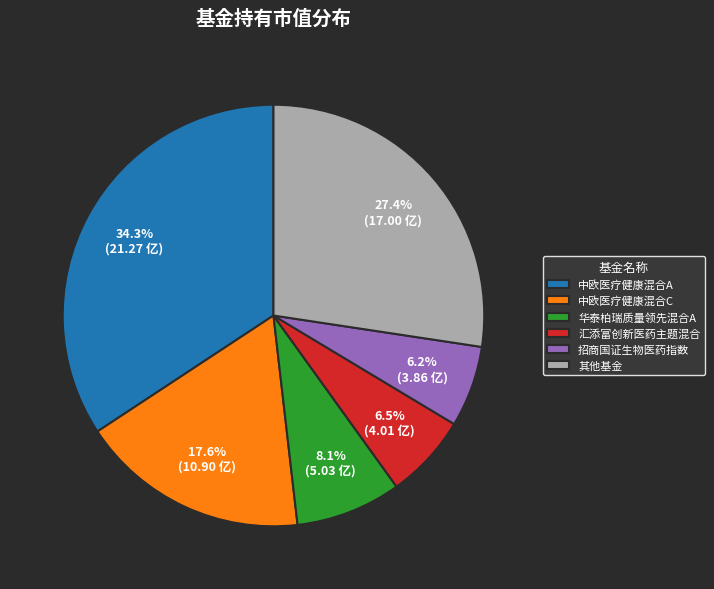

Which has a higher value, 招商国证生物医药指数 or 中欧医疗健康混合C?

中欧医疗健康混合C